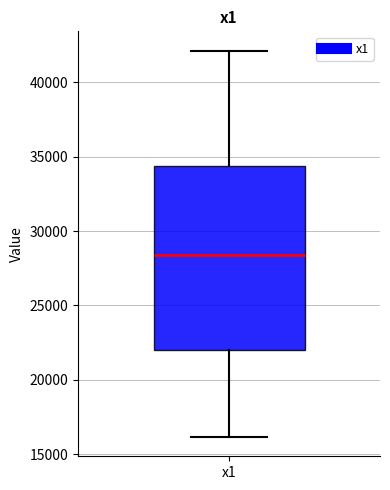

Read this box plot against the y-axis: the position of the median line, the range covered by the box, and the ends of both whiskers. The values are not printed on the chart, so give them approximately, as read against the axis.

median 28500, box 22000 to 34500, whiskers 16000 to 42000